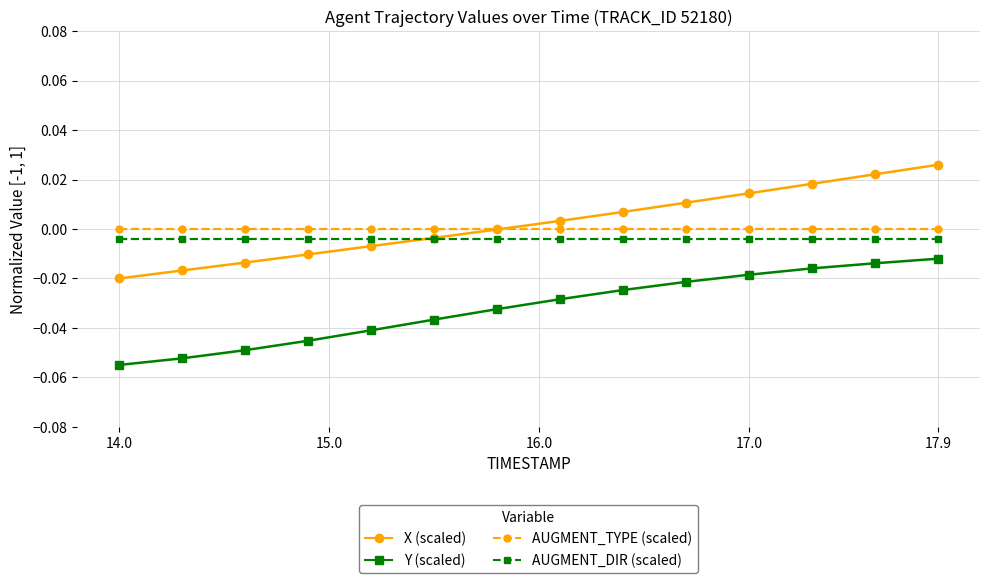

True or false: AUGMENT_DIR (scaled) and AUGMENT_TYPE (scaled) cross at least once.

False